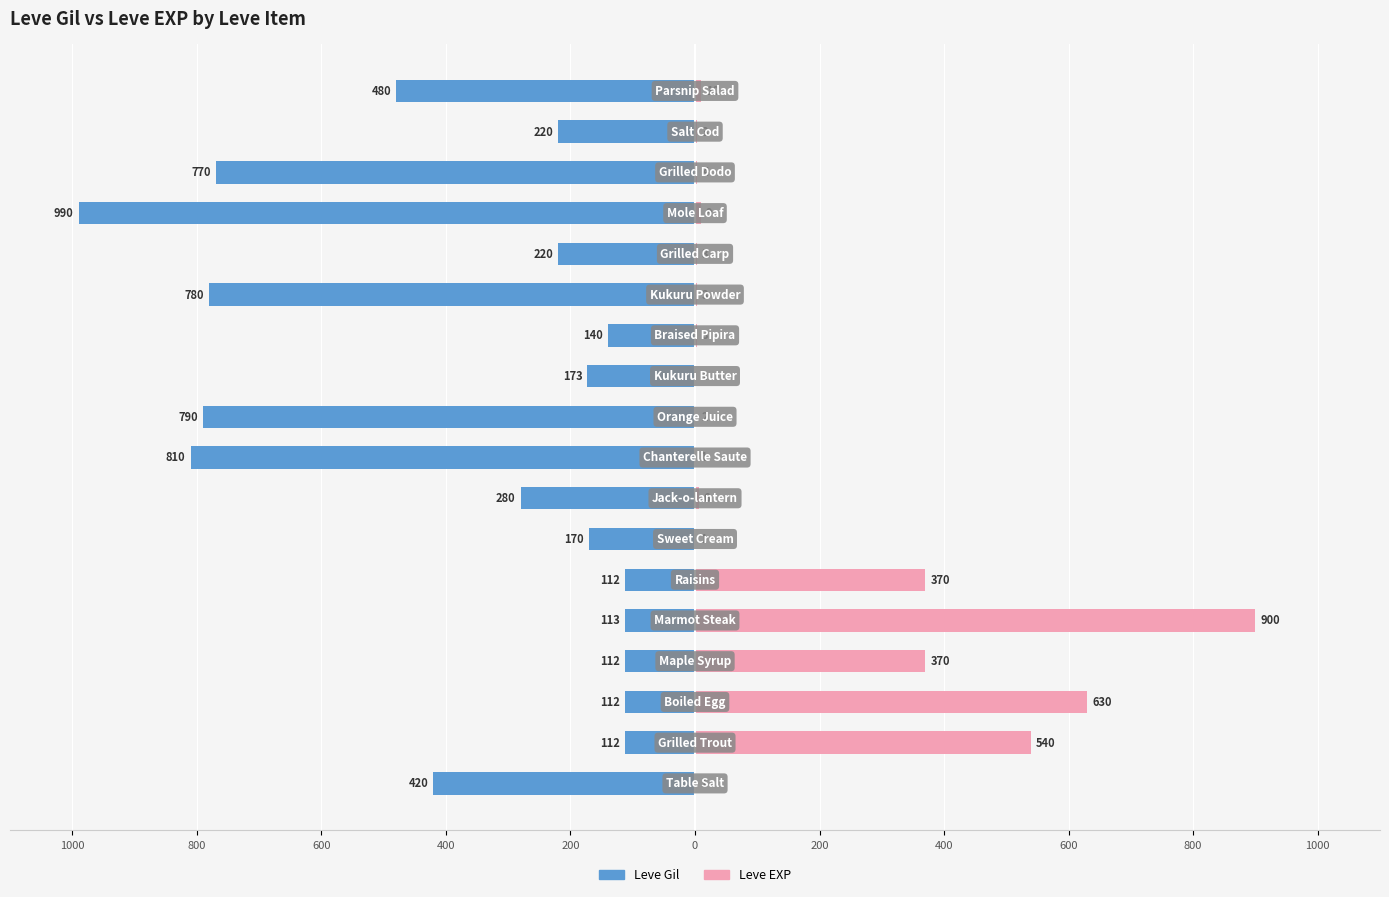

What is the difference between the second highest and second lowest values in the Leve Gil series?

698